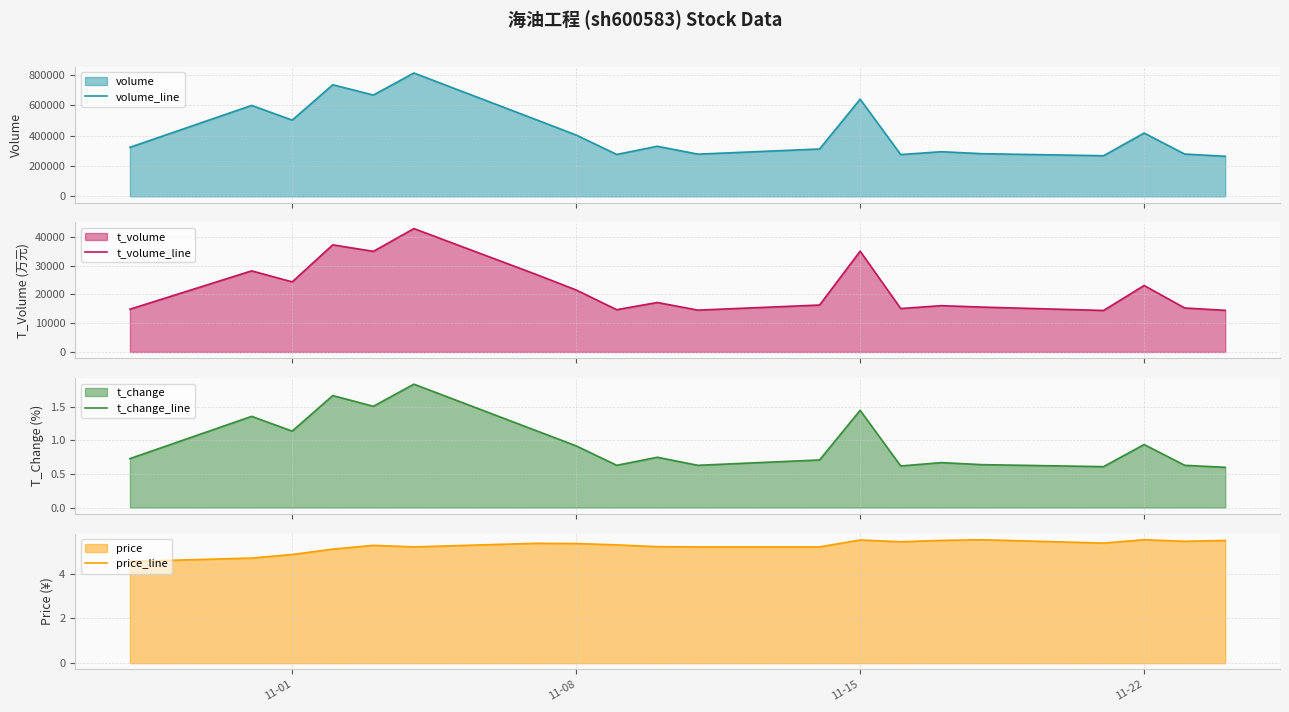

Count the price_line values in the range 5 to 6.

17